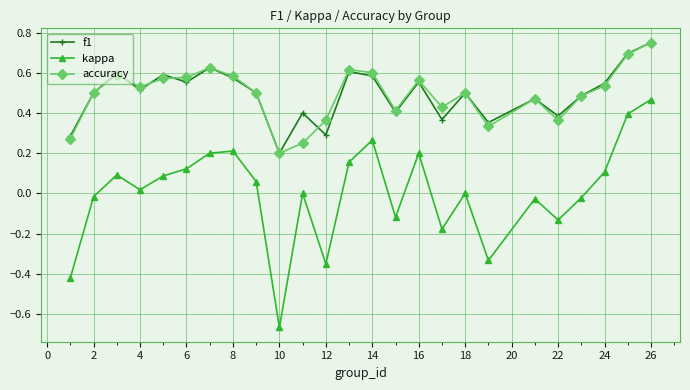

True or false: kappa and accuracy cross at least once.

False